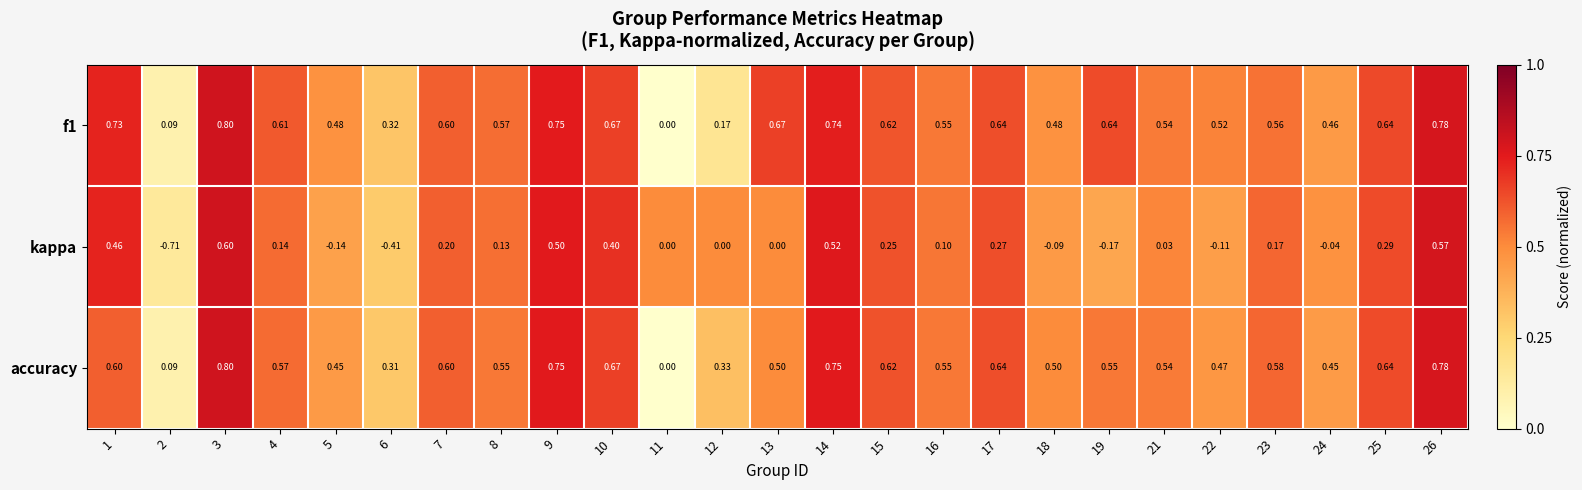

Which series changed the most between 10 and 15?

kappa